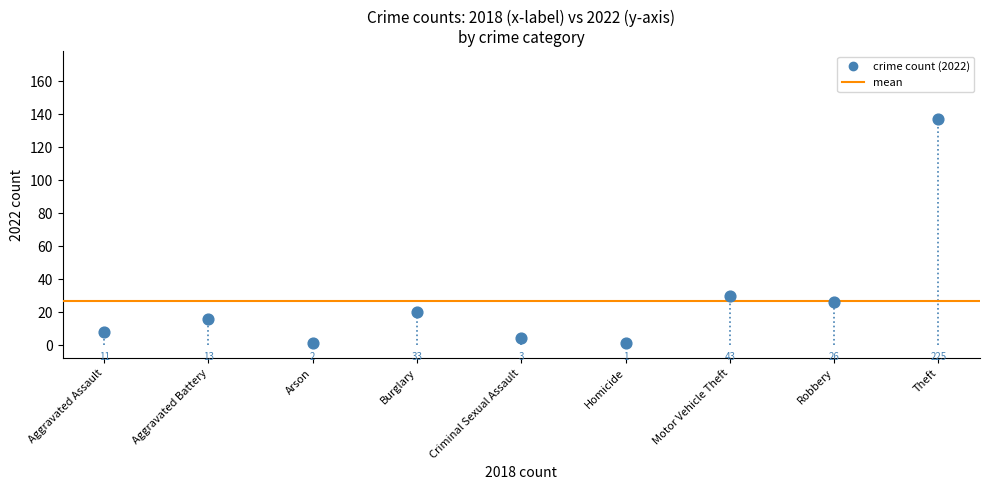

What Y value in the scatter plot is closest to 69?

30